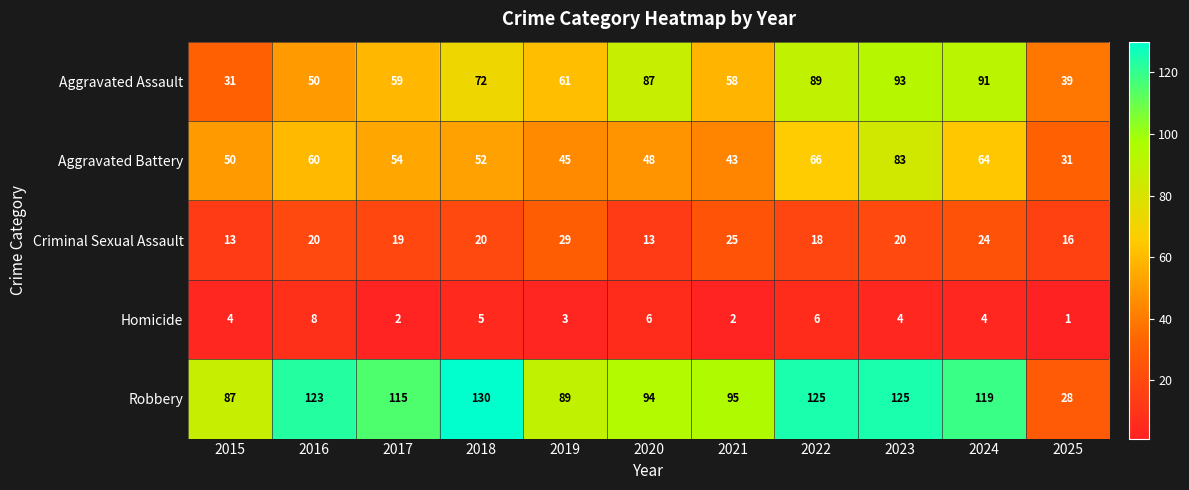

Which series has the widest spread of values?

Robbery